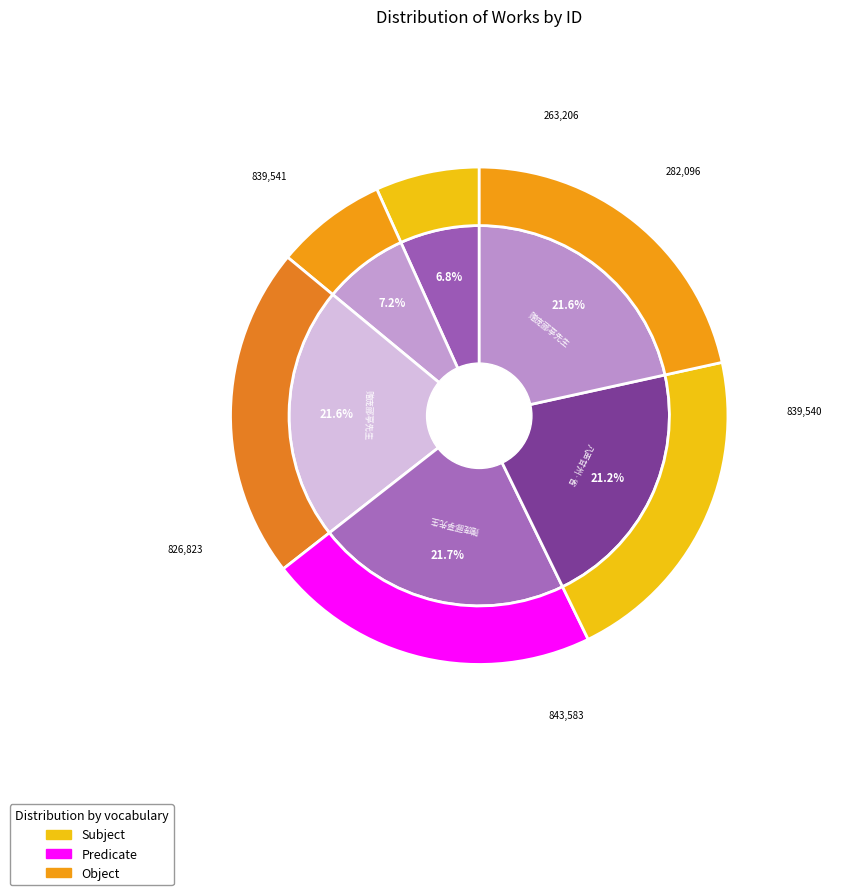

Is there a majority slice in this chart?

No